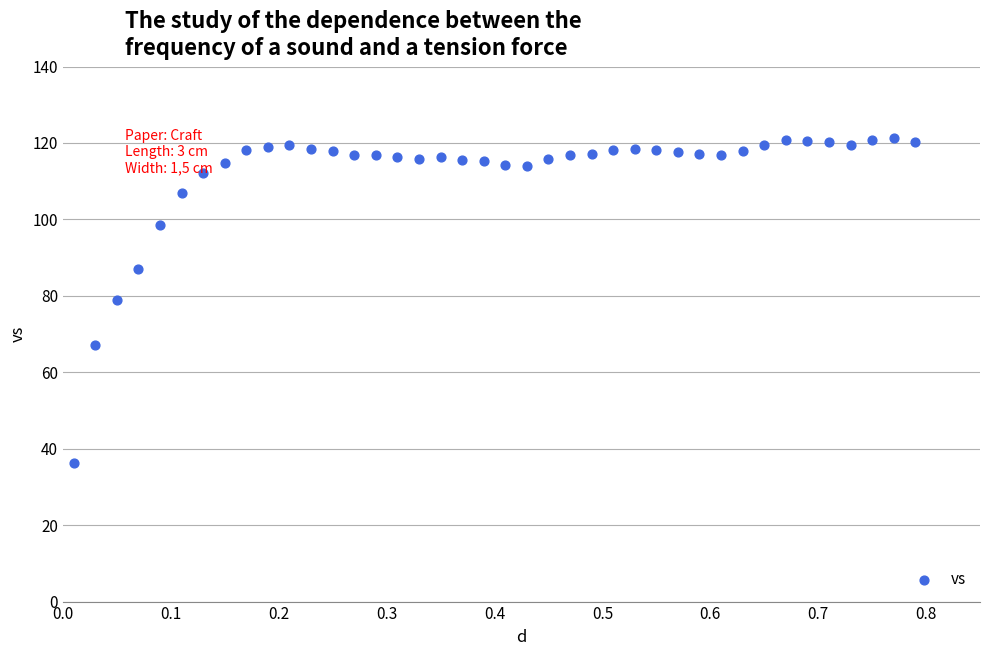

What is the range of X values (max minus min)?

0.8